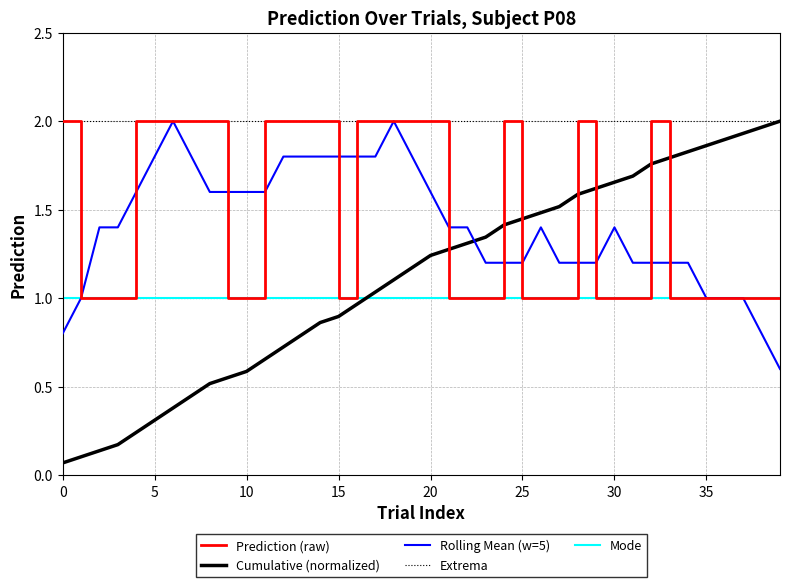

List the labels in order of value, smallest first.

1, 2, 3, 9, 10, 15, 21, 22, 23, 25, 26, 27, 29, 30, 31, 33, 34, 35, 36, 37, 38, 39, 0, 4, 5, 6, 7, 8, 11, 12, 13, 14, 16, 17, 18, 19, 20, 24, 28, 32